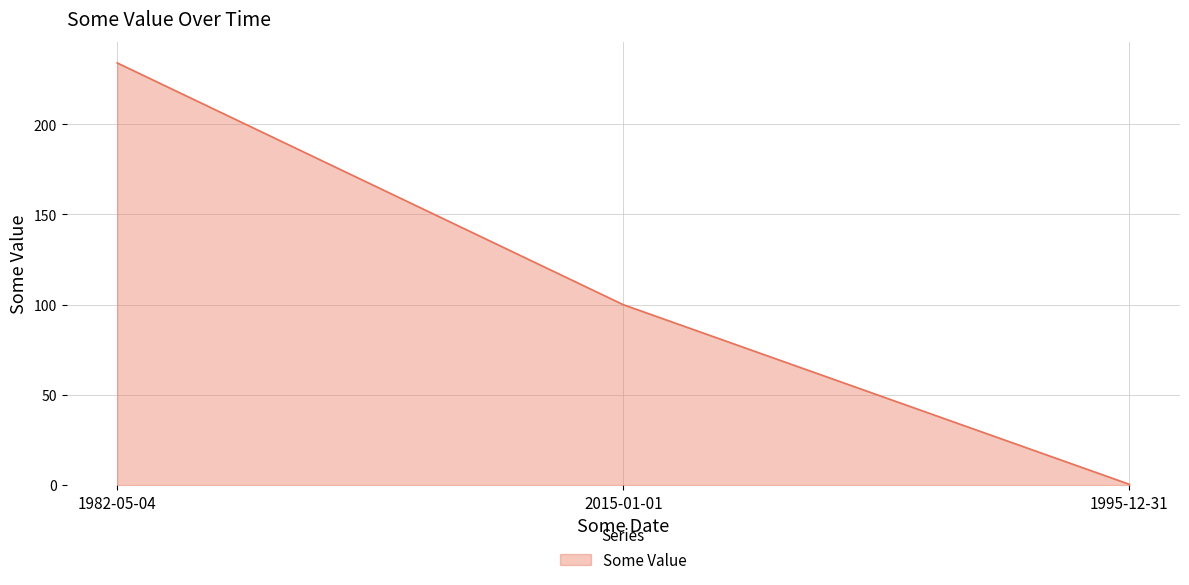

What is the average value?

111.5